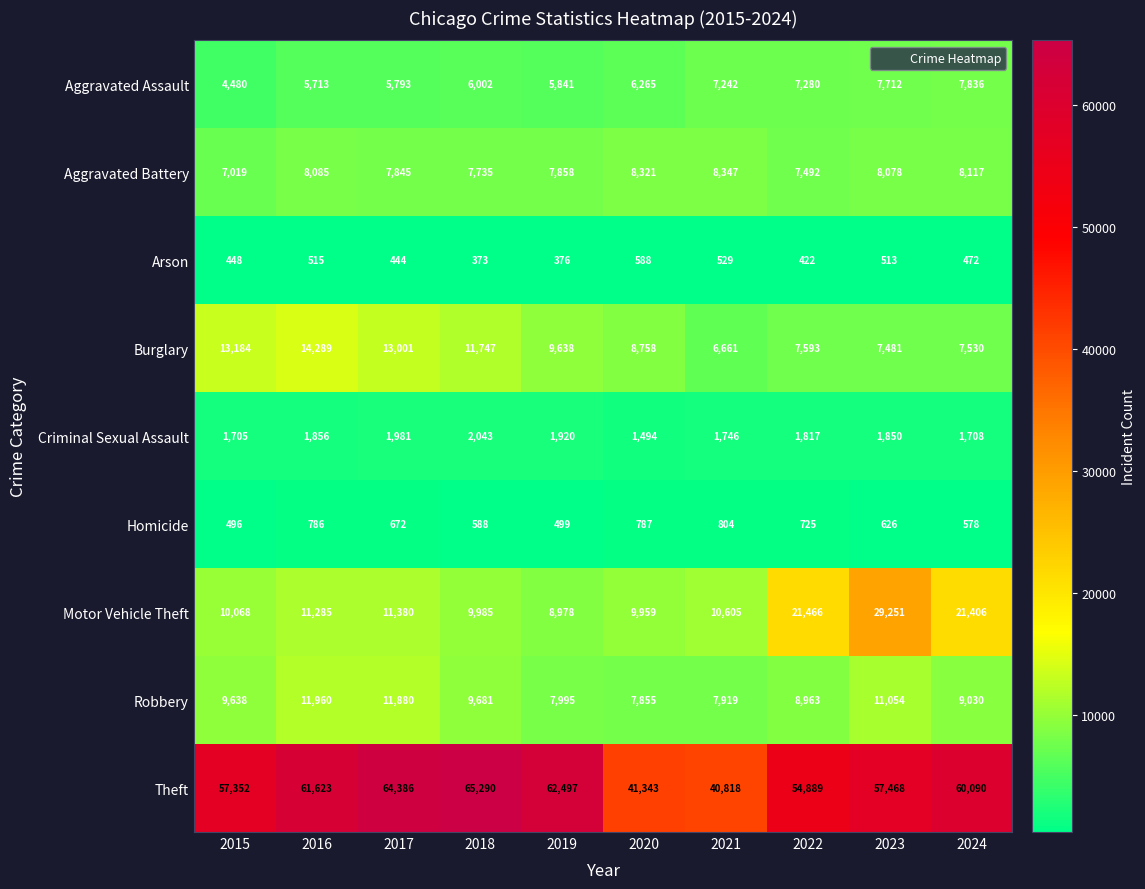

Rank the categories by Aggravated Assault value from lowest to highest.

2015, 2016, 2017, 2019, 2018, 2020, 2021, 2022, 2023, 2024